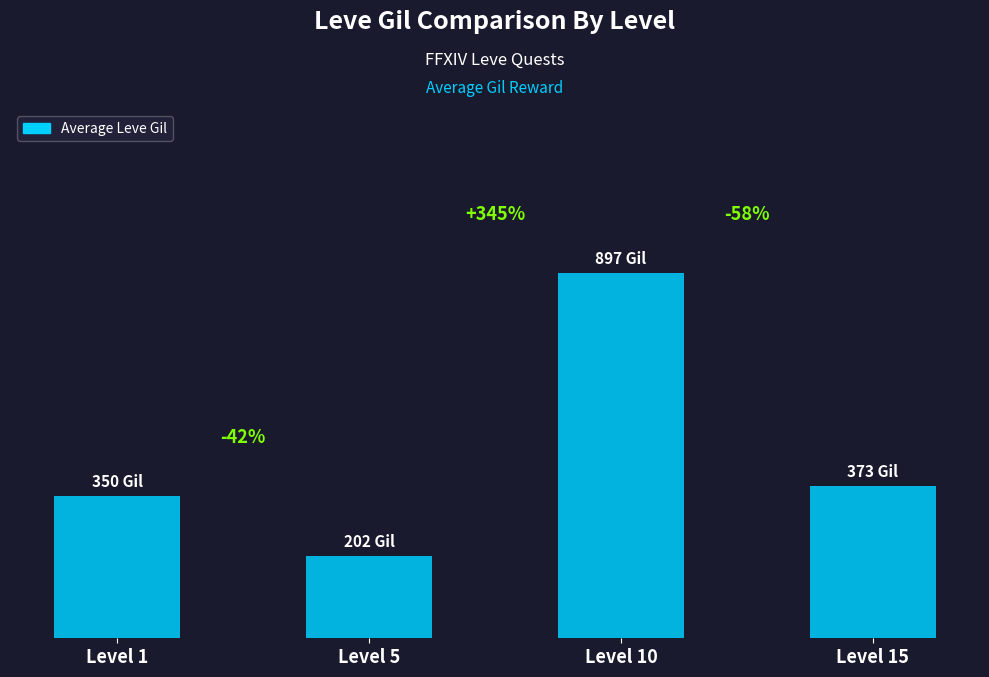

What is the difference between the values at Level 10 and Level 5?

695.0